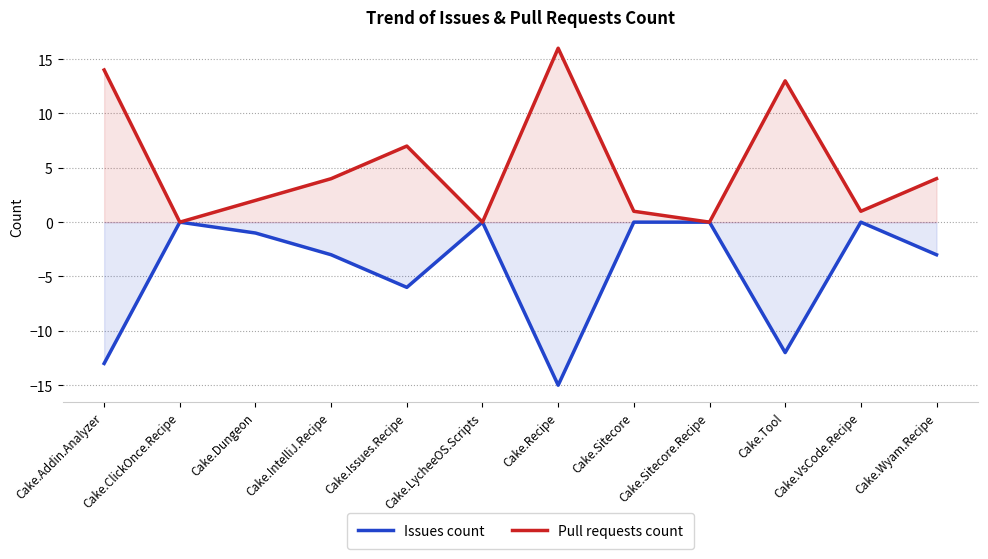

How many lines are shown in the chart?

2